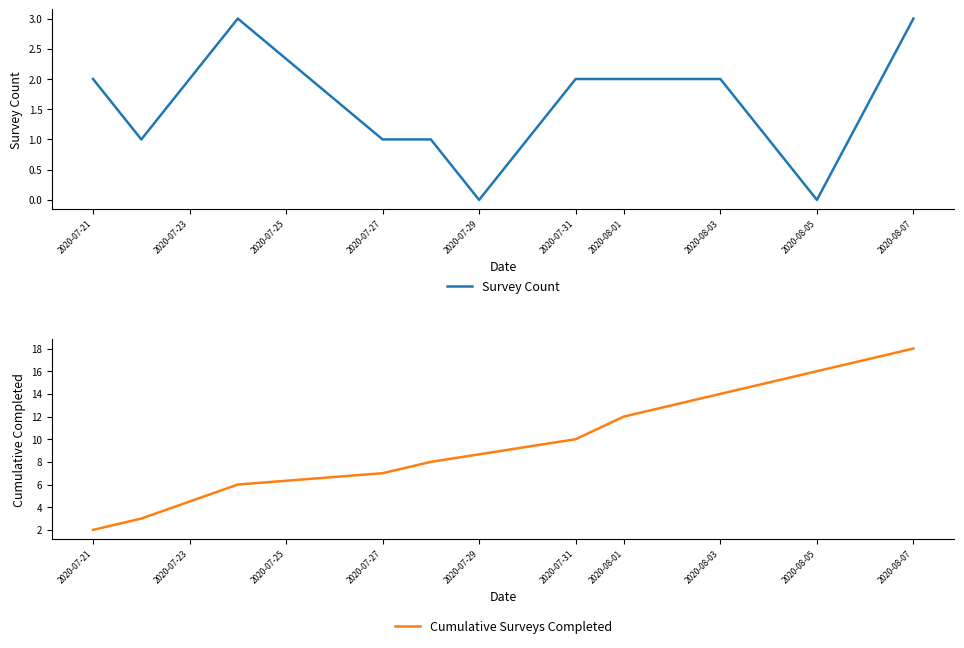

The value of Survey Count at 2020-07-27 is 2. True or false?

False